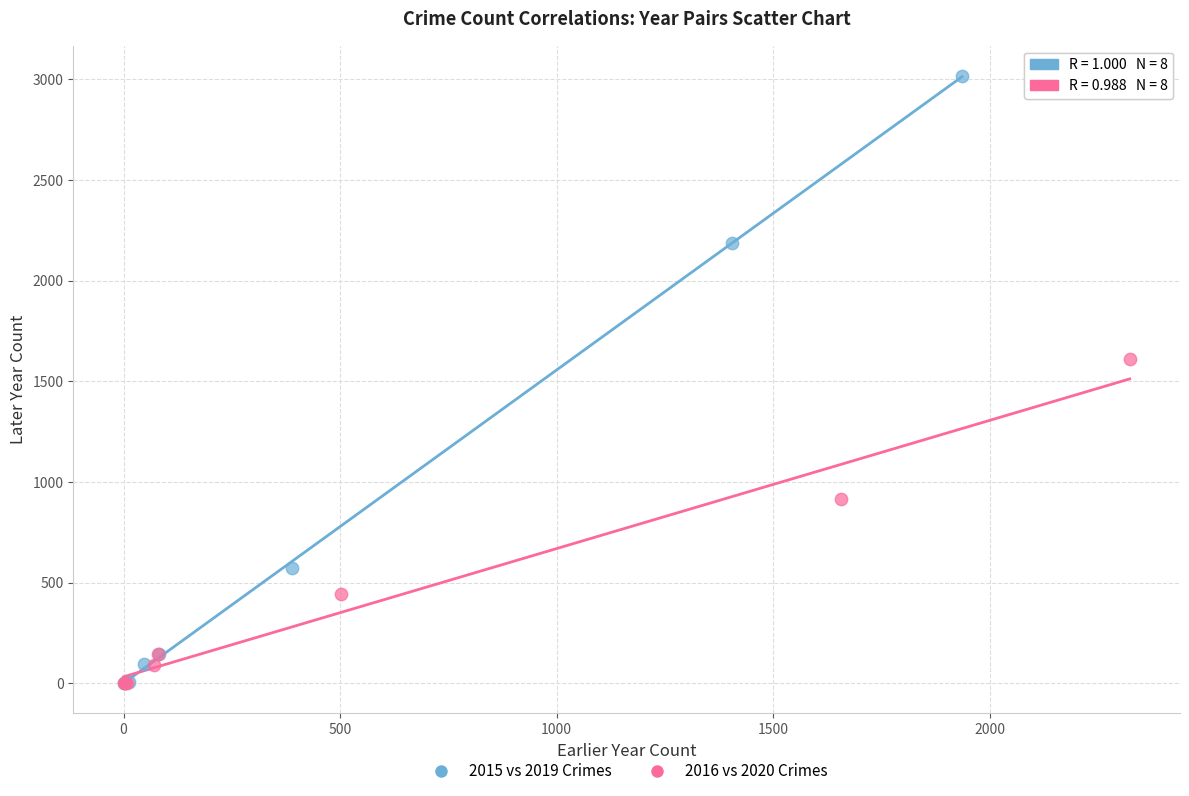

Which series contains the highest Y value?

2015 vs 2019 Crimes